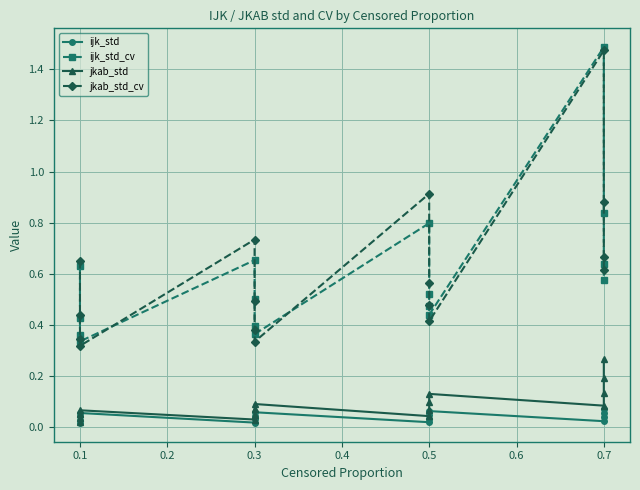

Which series has the largest range (max minus min)?

jkab_std_cv